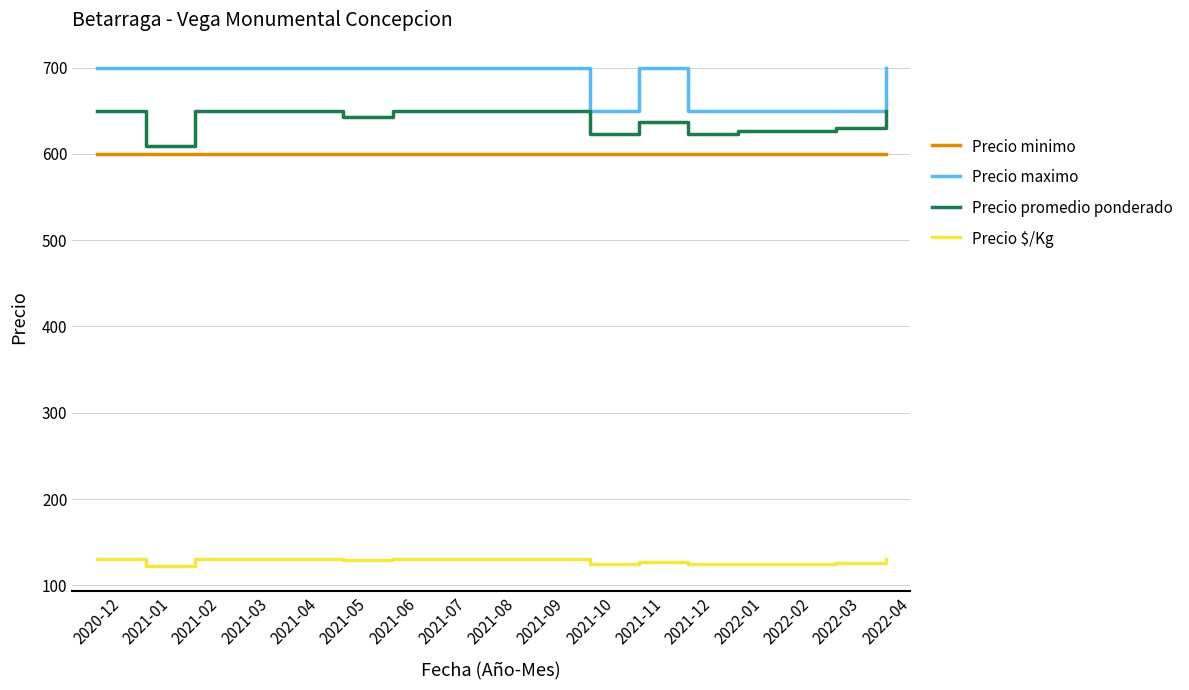

List the series in order of their peak value, lowest first.

Precio $/Kg, Precio minimo, Precio promedio ponderado, Precio maximo